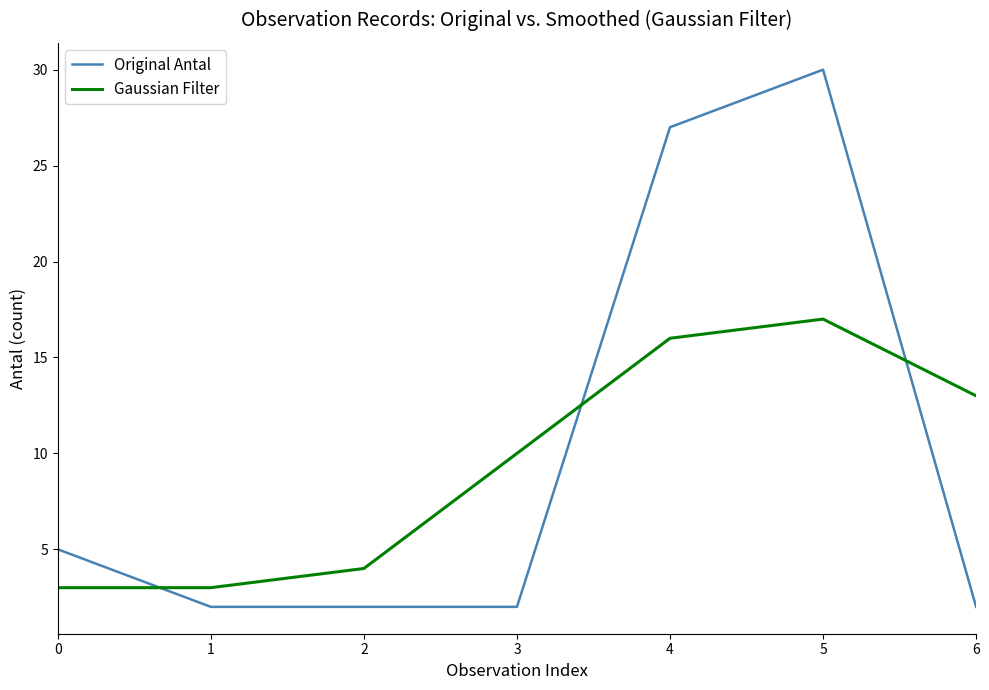

Which label corresponds to the largest value in the chart?

5